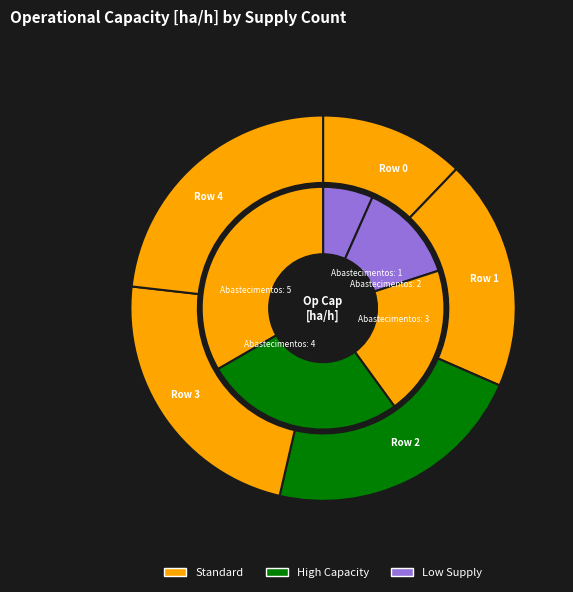

Rank the categories by value from highest to lowest.

Row 4, Row 3, Row 2, Row 1, Row 0